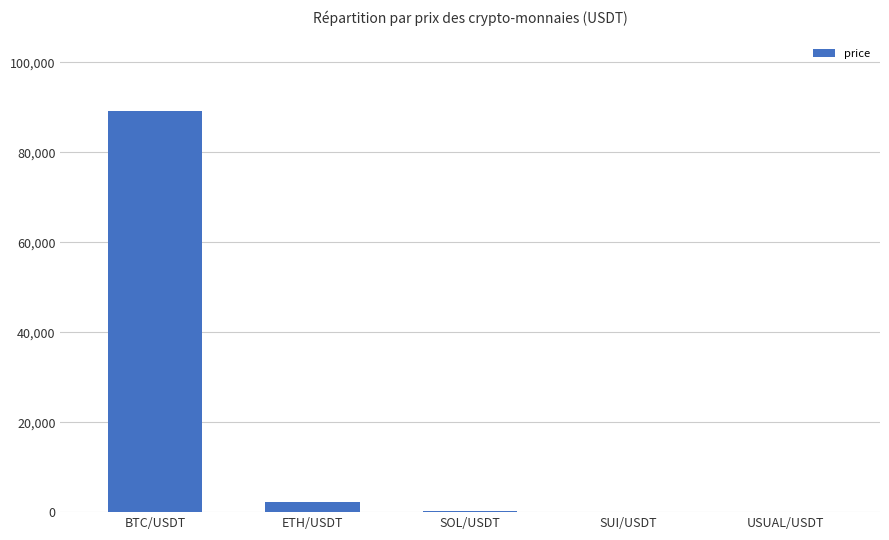

Count the number of values greater than 142.

3